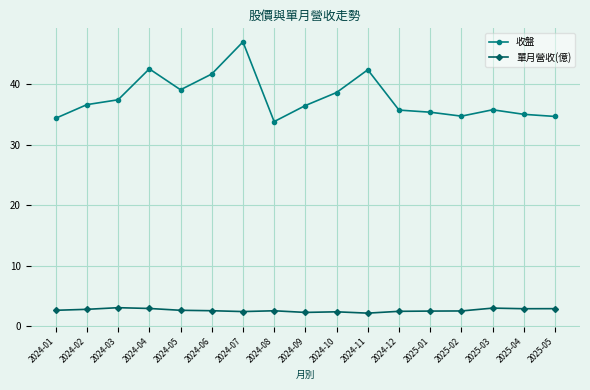

True or false: 收盤 and 單月營收(億) intersect in this chart.

False